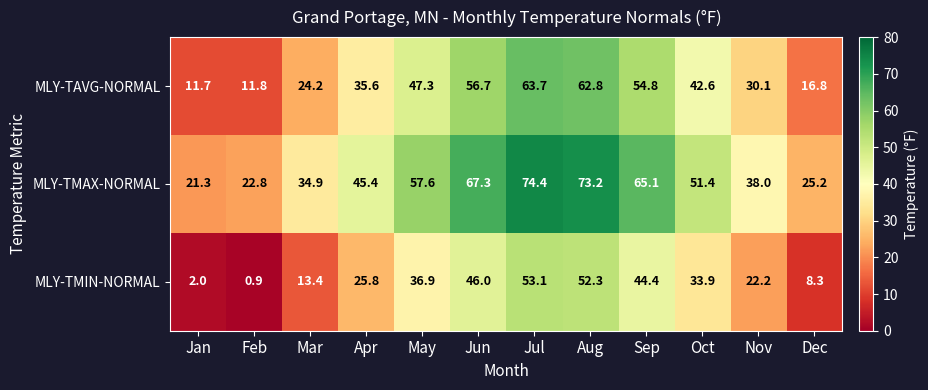

List the series in order of their overall mean, highest first.

MLY-TMAX-NORMAL, MLY-TAVG-NORMAL, MLY-TMIN-NORMAL